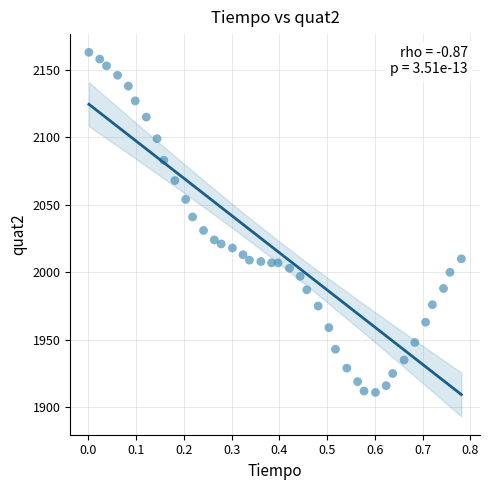

What is the range of Y values (max minus min)?

252